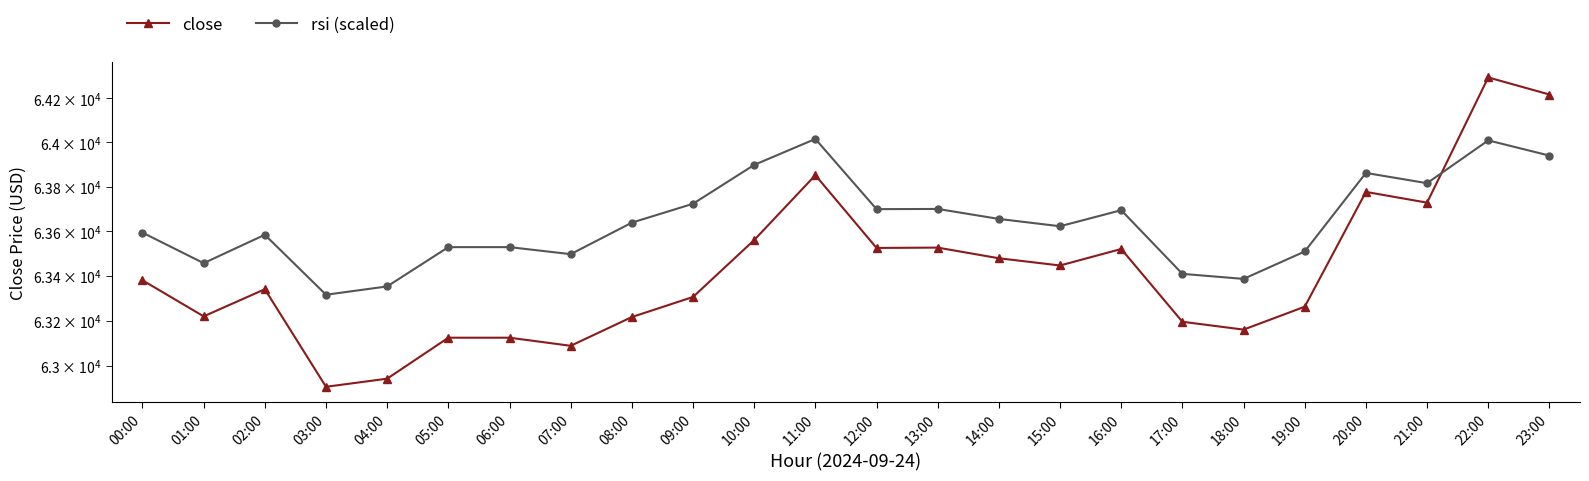

At which category is the sum across all series the highest?

22:00